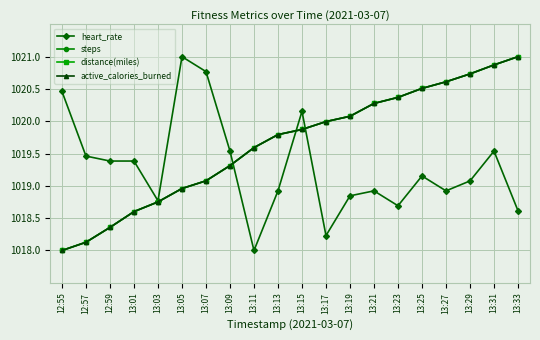

Is this an area chart (filled region under the line)?

No